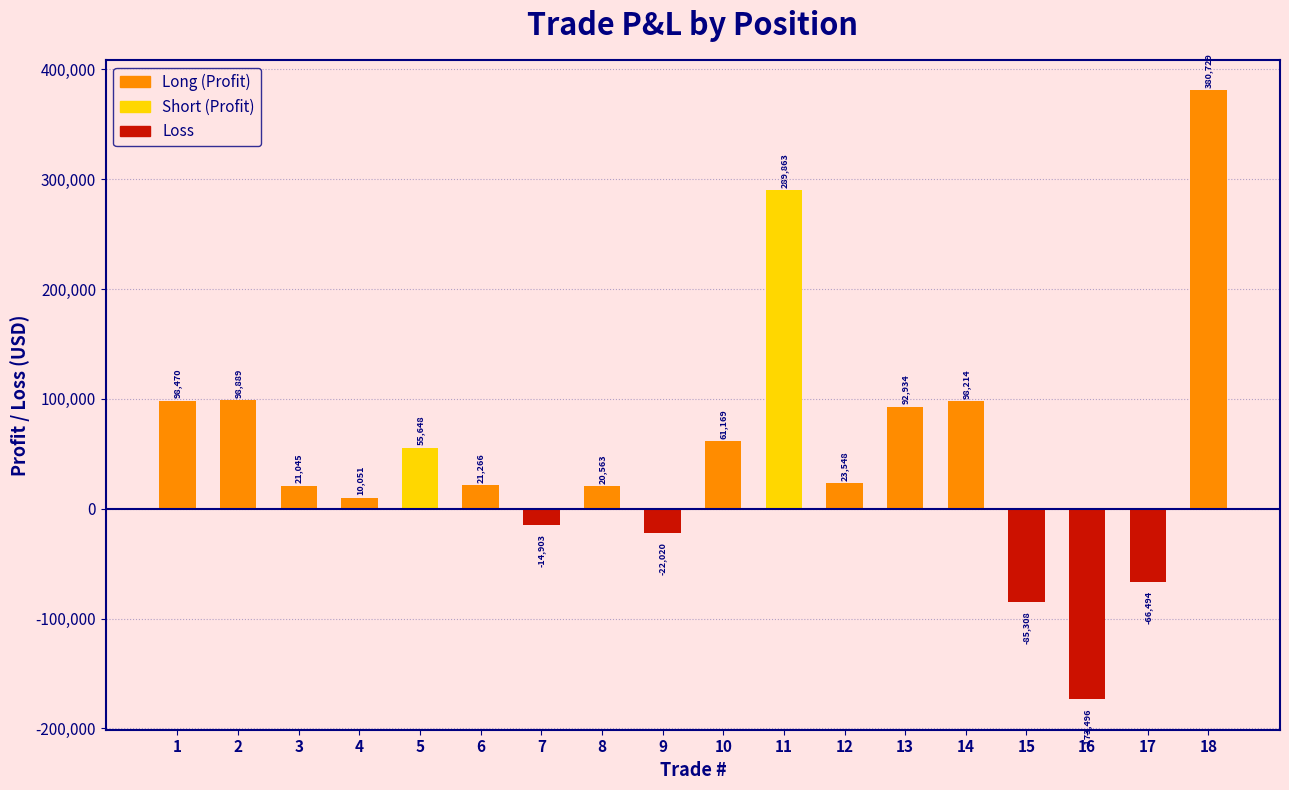

What is the value of the 15th bar from the left?

-85308.4